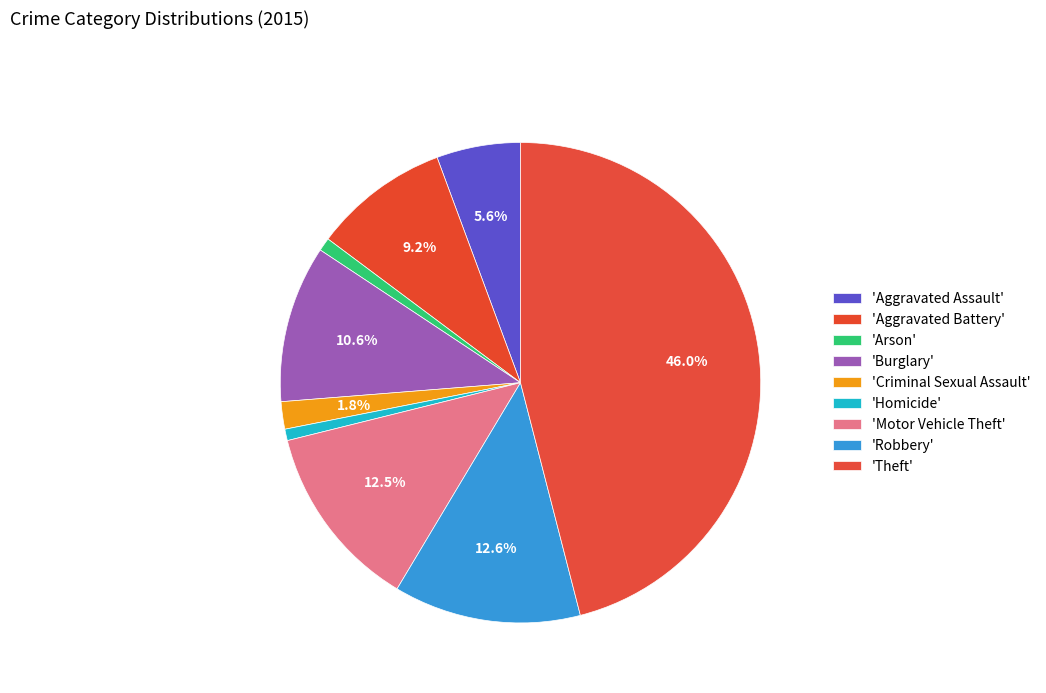

Which category has the smallest portion of the pie?

Homicide